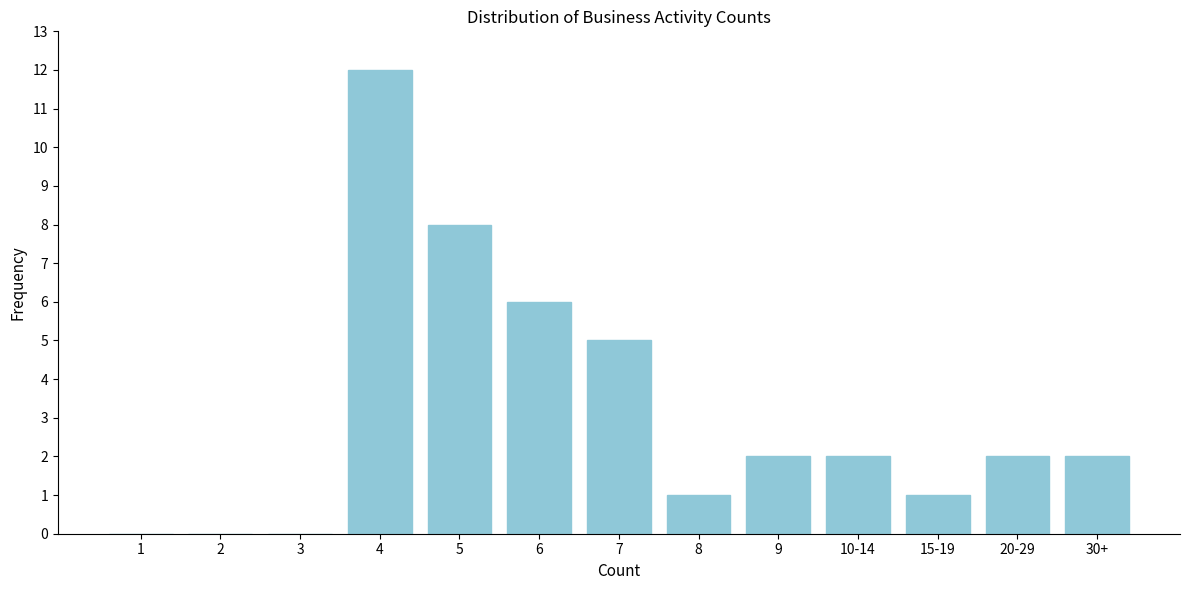

Reading right to left, list all the values displayed in this chart.

30+=2	20-29=2	15-19=1	10-14=2	9=2	8=1	7=5	6=6	5=8	4=12	3=0	2=0	1=0